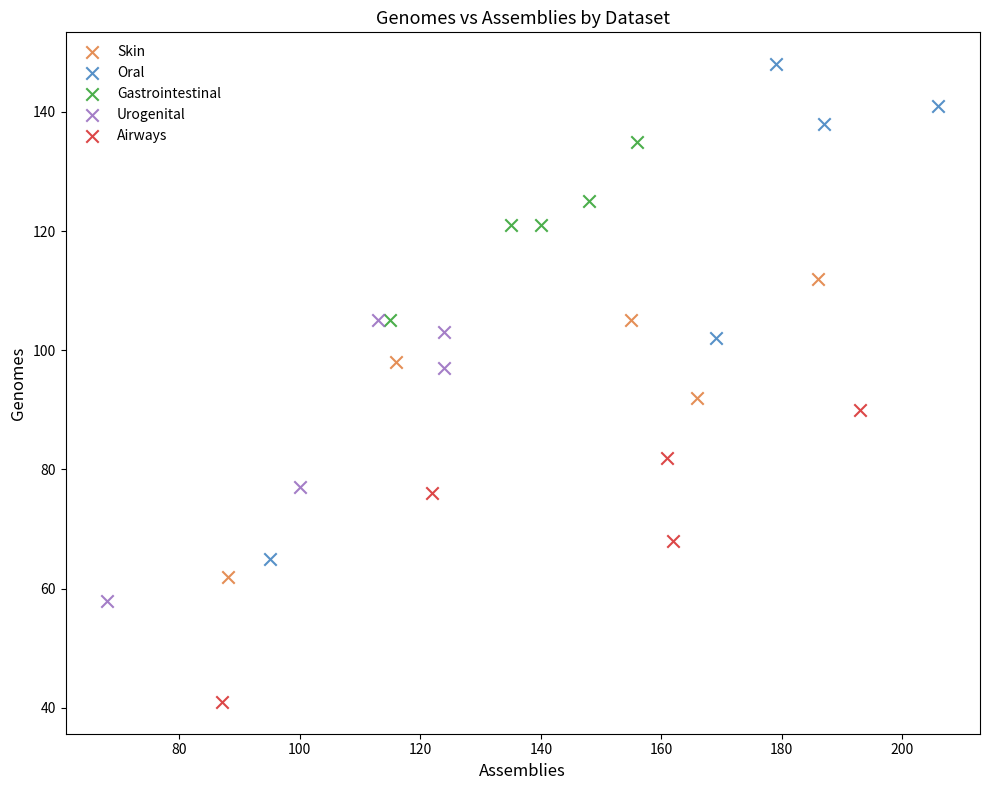

Which series reaches the maximum Y coordinate?

Oral